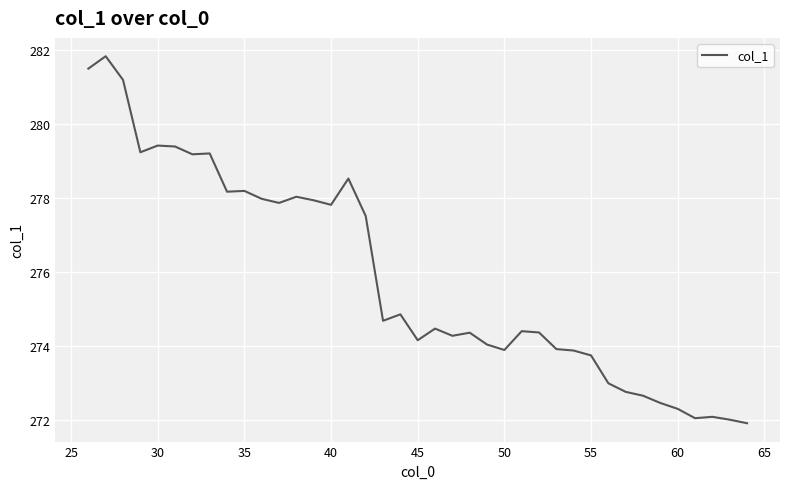

What is the maximum value shown in the chart?

281.8